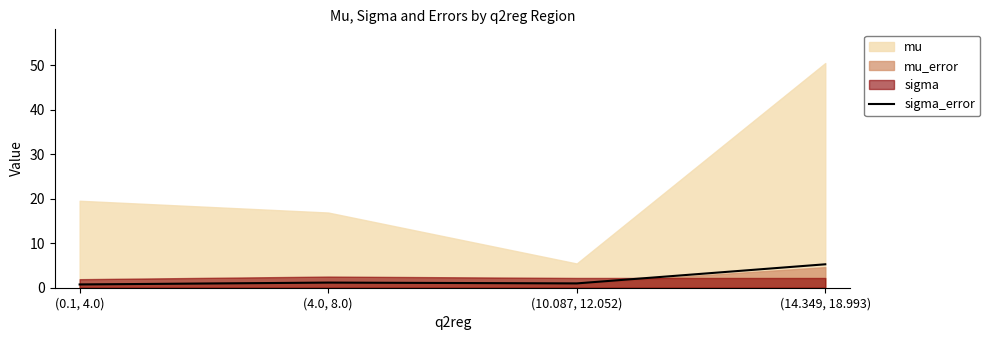

What is the label of the 1st point from the left?

(0.1, 4.0)